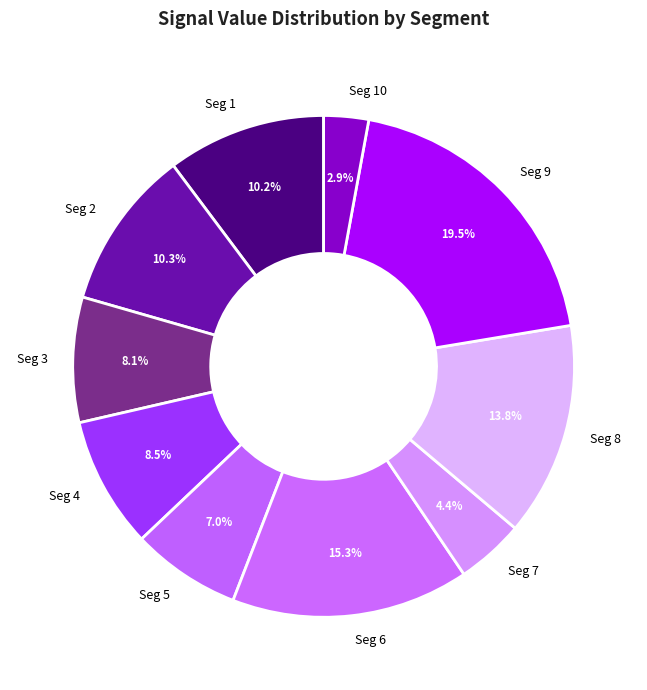

What is the largest slice in the pie chart?

Seg 9